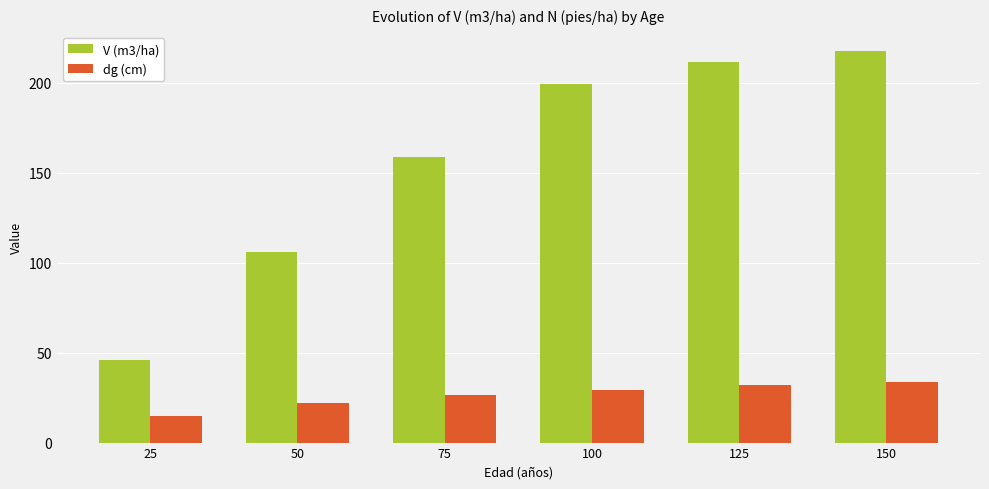

List the series in order of their peak value, lowest first.

dg (cm), V (m3/ha)